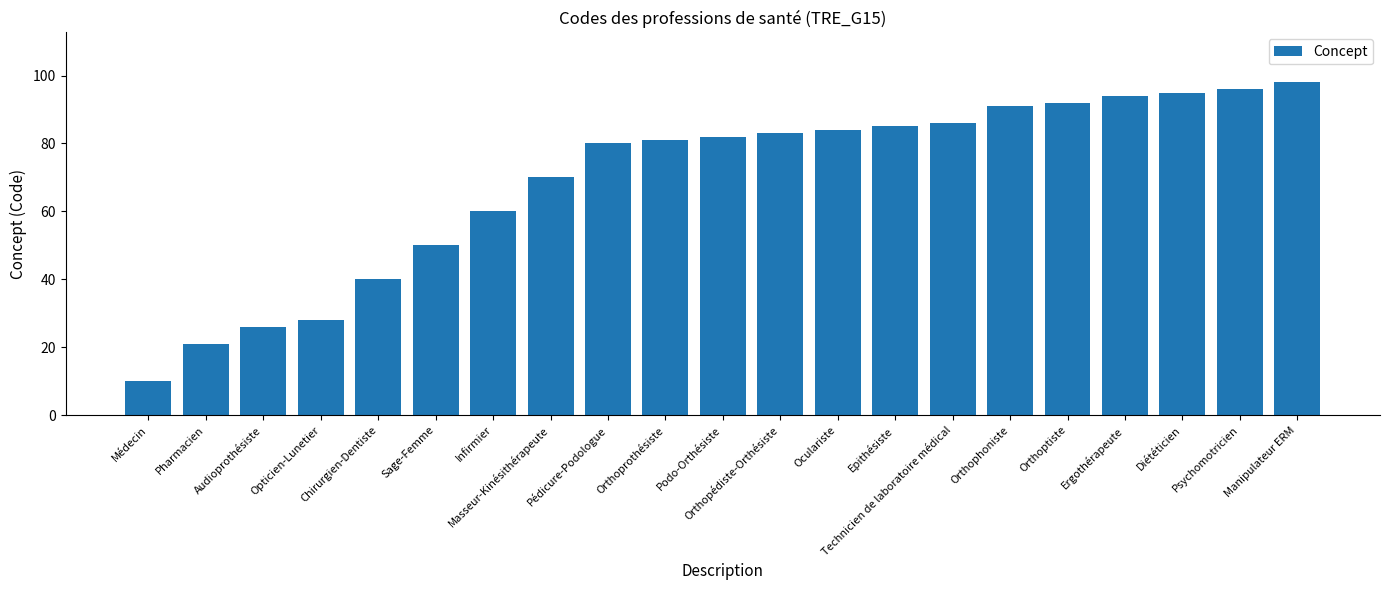

How many bars are there in total?

21